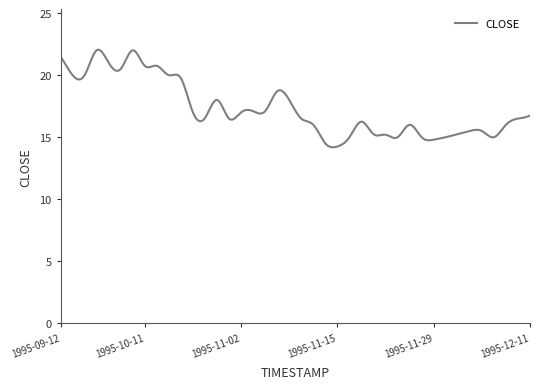

What is the maximum value shown in the chart?

22.1